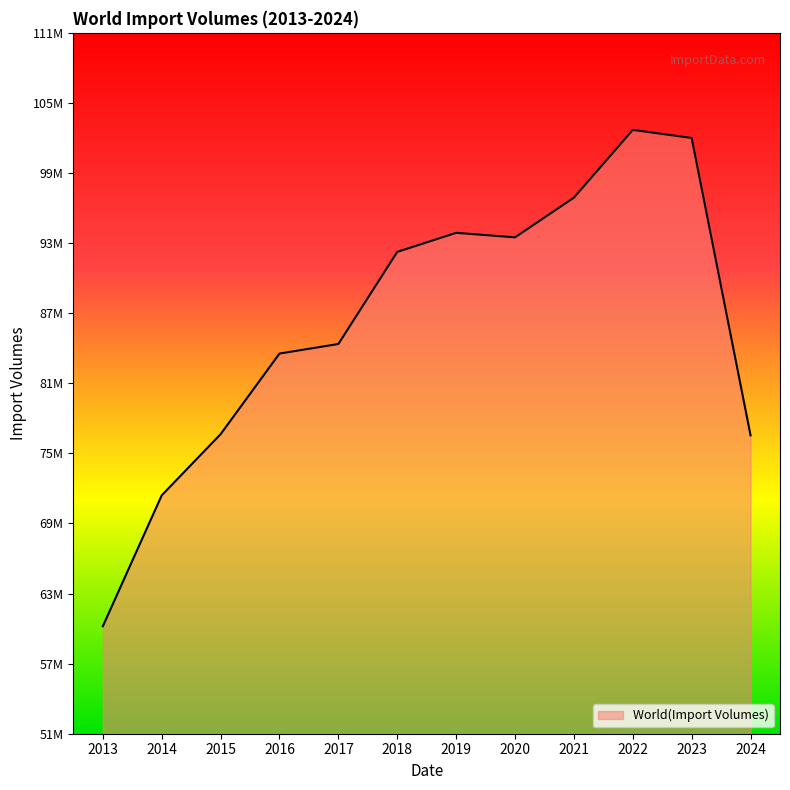

Does the chart display data point markers on the line(s)?

No